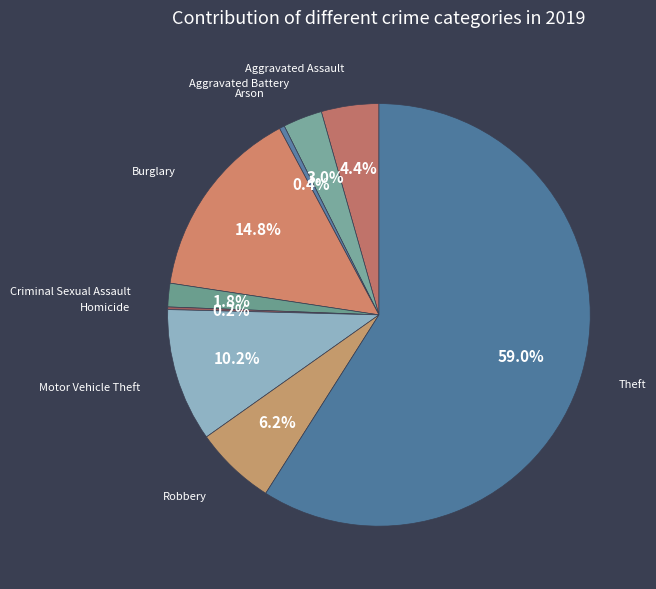

What is the majority slice?

Theft